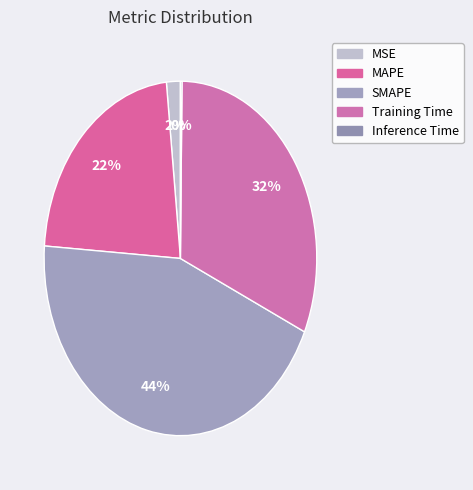

Combined, do Training Time and MAPE account for over 50%?

Yes